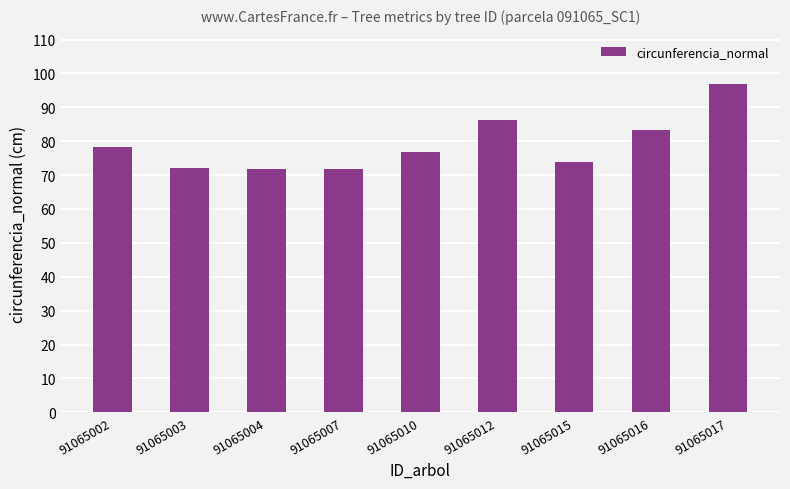

The value at 91065004 is 71.8. True or false?

True